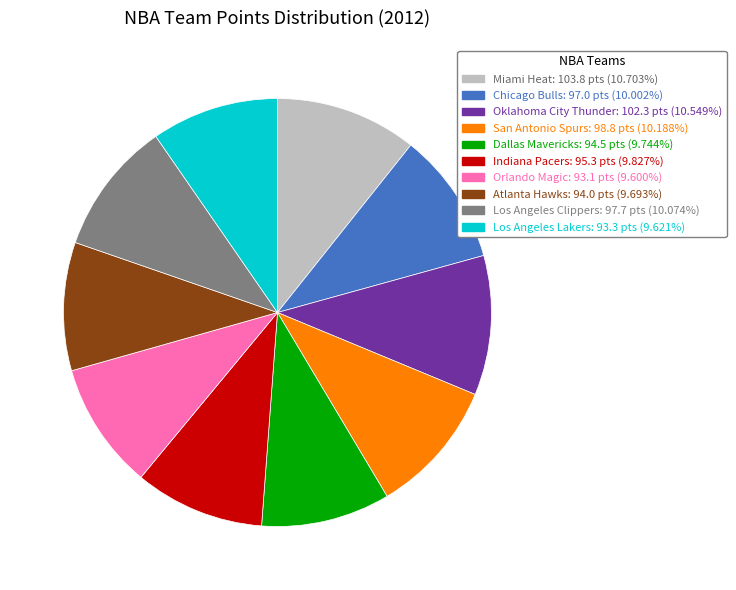

Is there any slice that represents more than half of the pie?

No